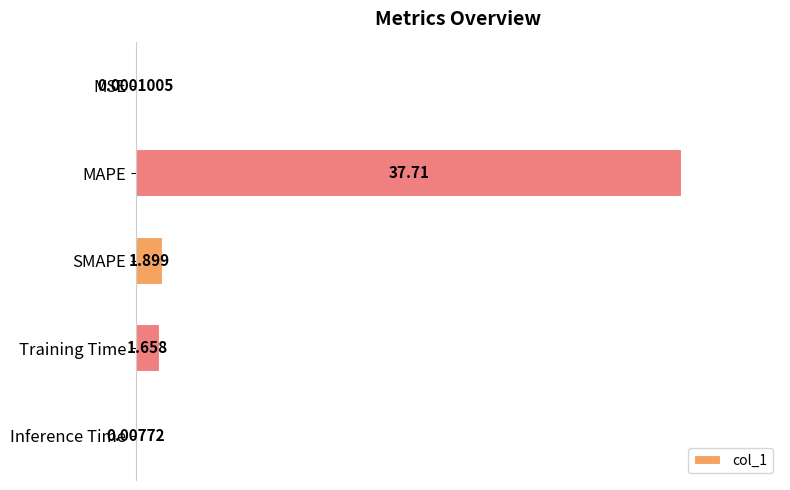

Are the bars grouped side by side (vs. stacked)?

No